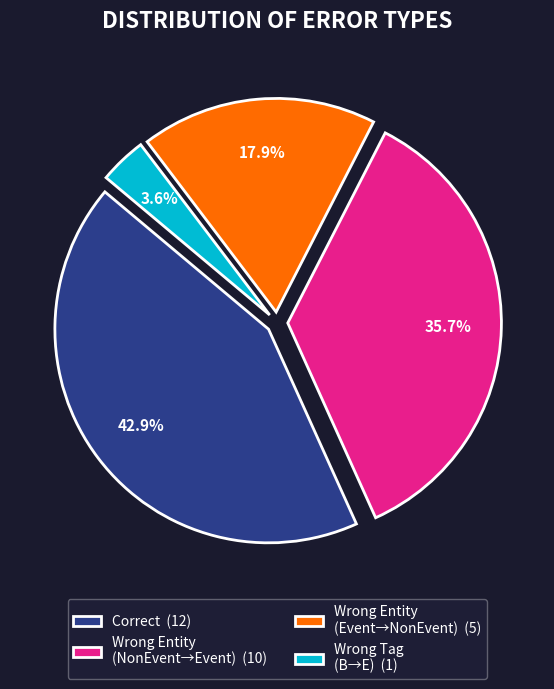

Count the number of slices in the pie.

4